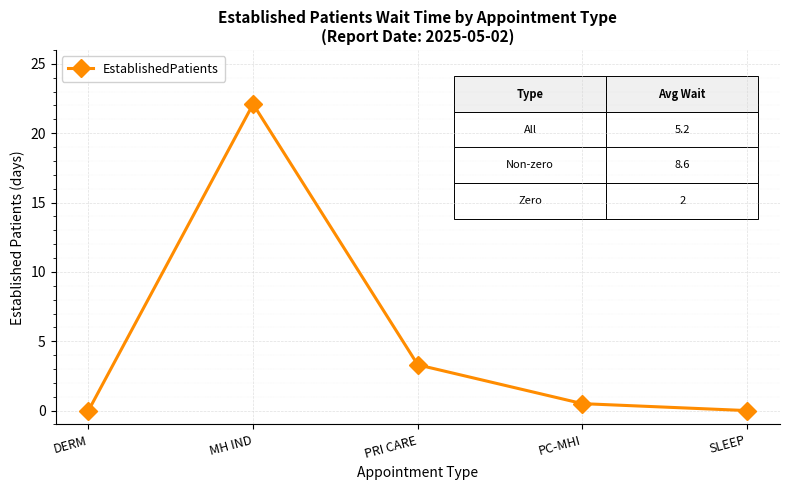

How many points are higher than both their immediate neighbors (excluding endpoints)?

1